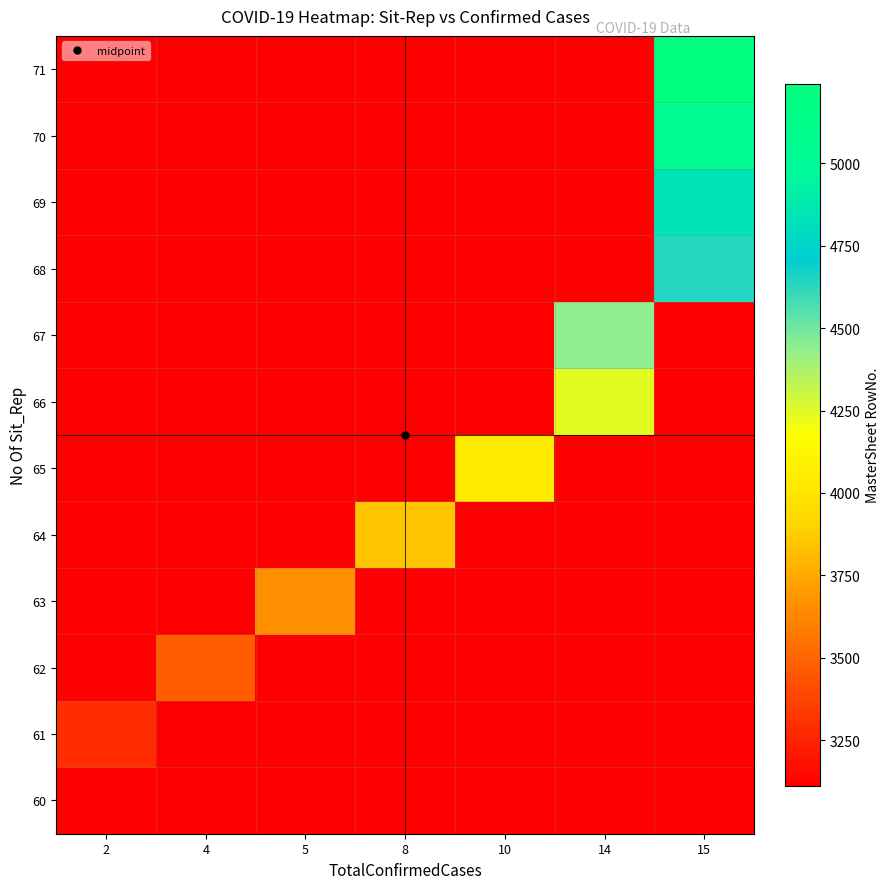

Between 5 and 10, which is larger?

5